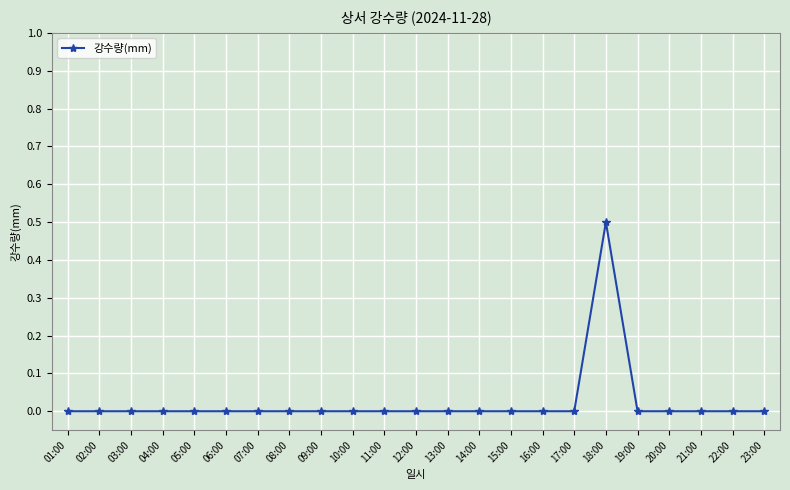

The chart shows a value of 0.0 at 14:00. True or false?

True